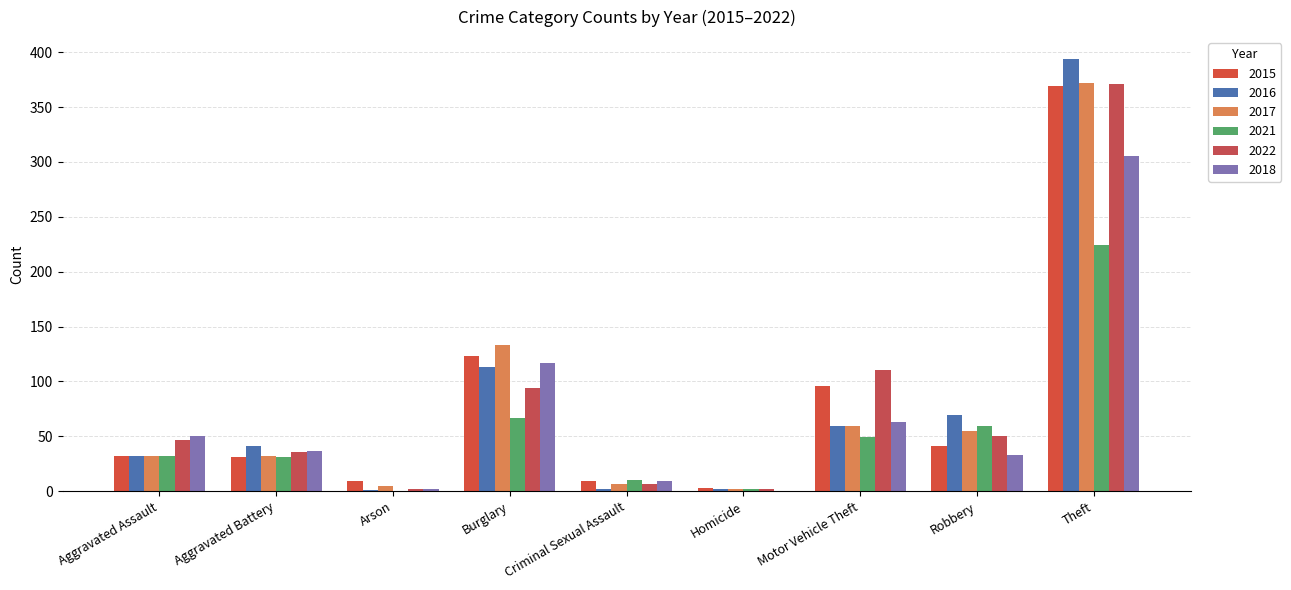

At which category is the sum across all series the highest?

Theft